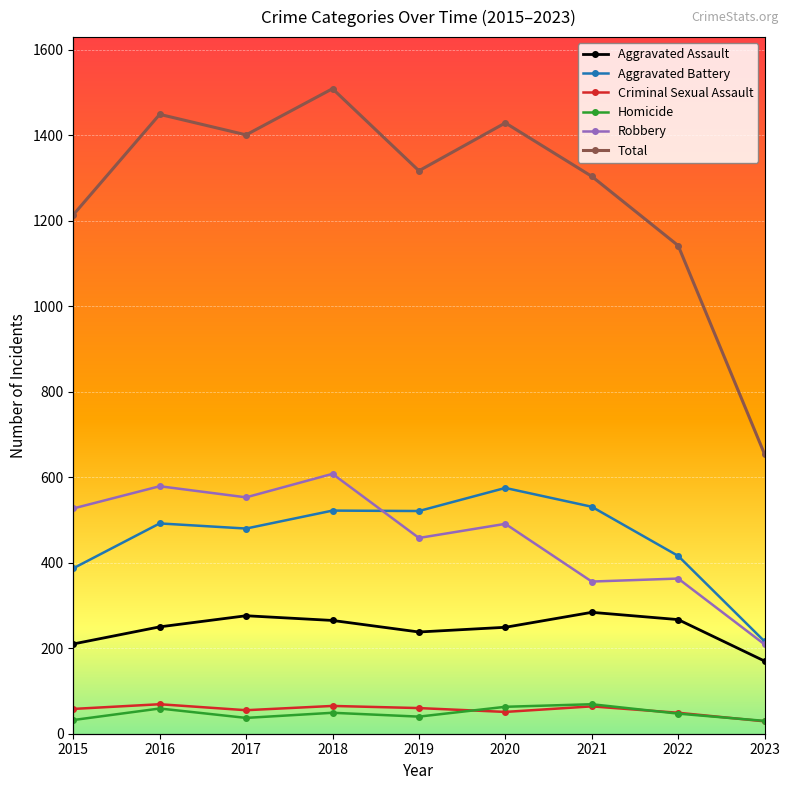

At which category is the sum across all series the highest?

2018